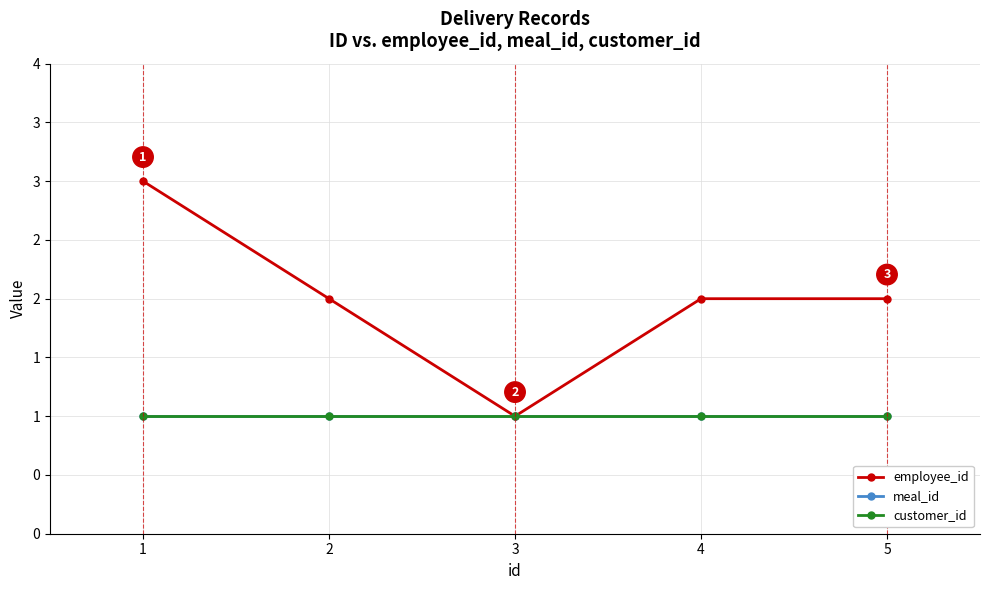

List the labels in order of employee_id value, smallest first.

3, 2, 4, 5, 1